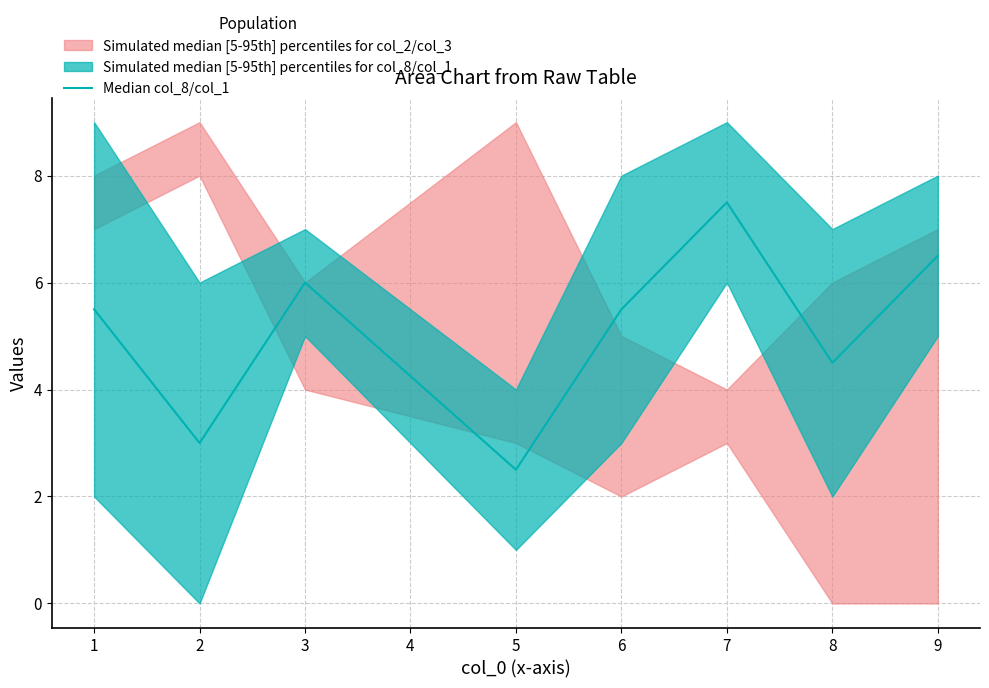

True or false: Median col_8/col_1 has a value of 5.5 at 6.

True